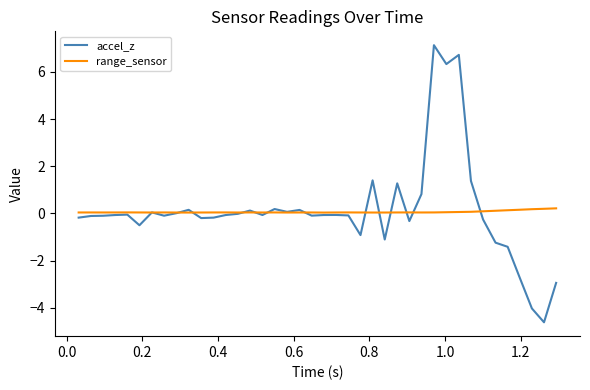

Which series has the widest spread of values?

accel_z